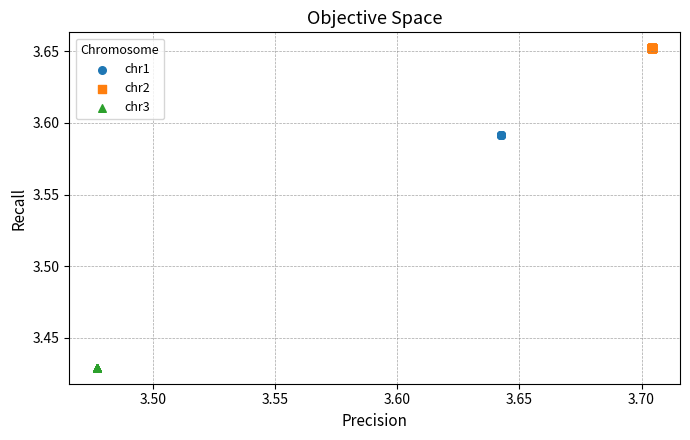

Which series contains the lowest Y value?

chr3